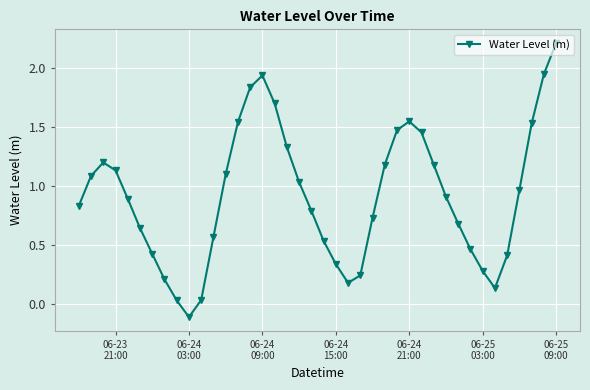

What is the sum of all values?

36.5